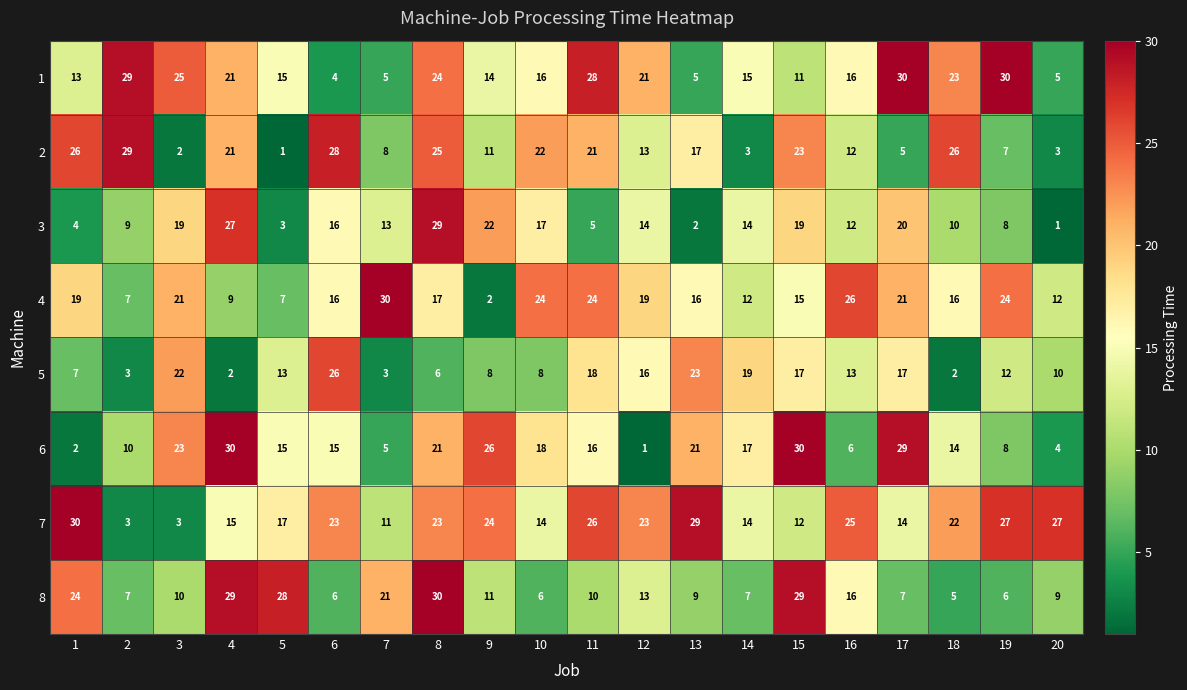

Where is 8 nearest to the value 17?

16